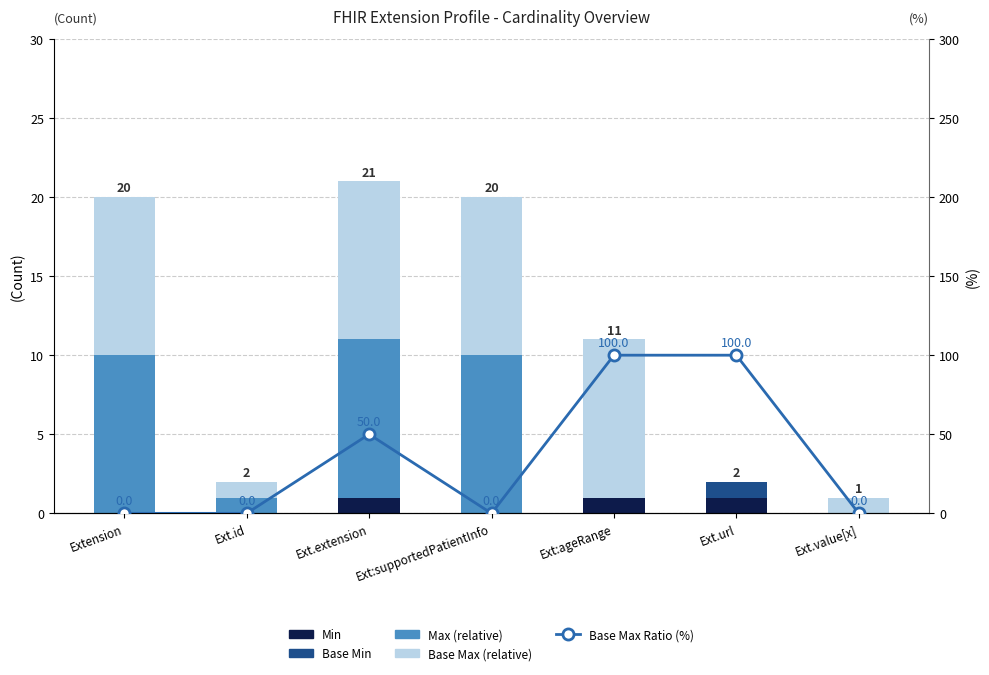

Is it true that Base Max Ratio (%) equals 0 at Extension?

True